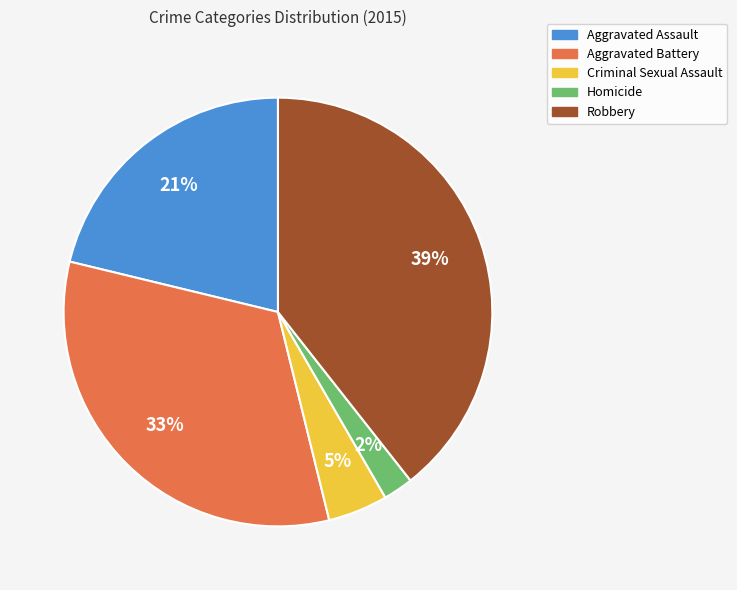

How many segments does this pie chart have?

5